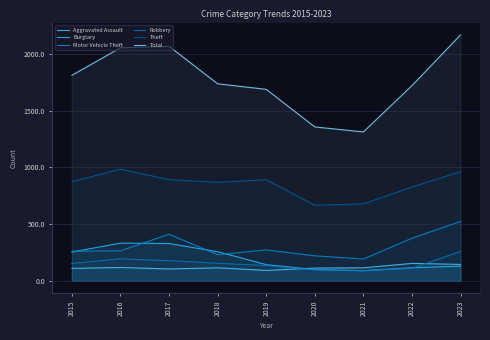

Reading left to right, list all the values displayed in this chart.

Aggravated Assault: 110	118	105	115	92	113	115	154	145
Burglary: 254	333	329	257	143	100	90	116	130
Motor Vehicle Theft: 261	265	411	231	273	221	193	376	524
Robbery: 154	194	178	155	135	97	91	111	259
Theft: 874	984	892	868	891	666	678	827	962
Total: 1811	2053	2066	1736	1687	1356	1312	1720	2167